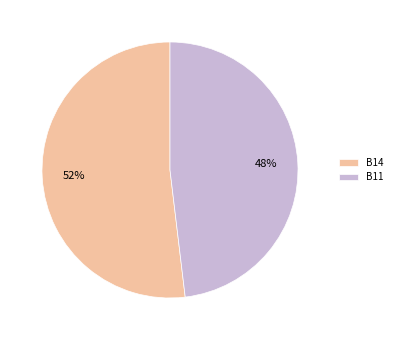

Is it true that B14 is 52% of the pie?

True